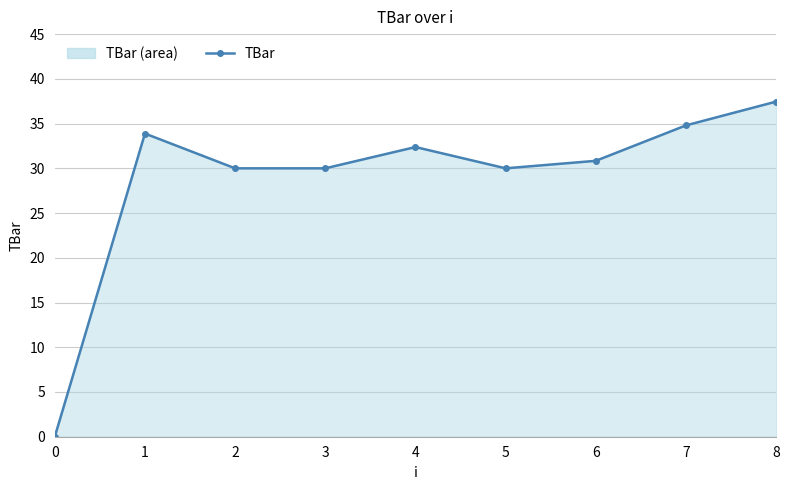

How many values are above zero?

8